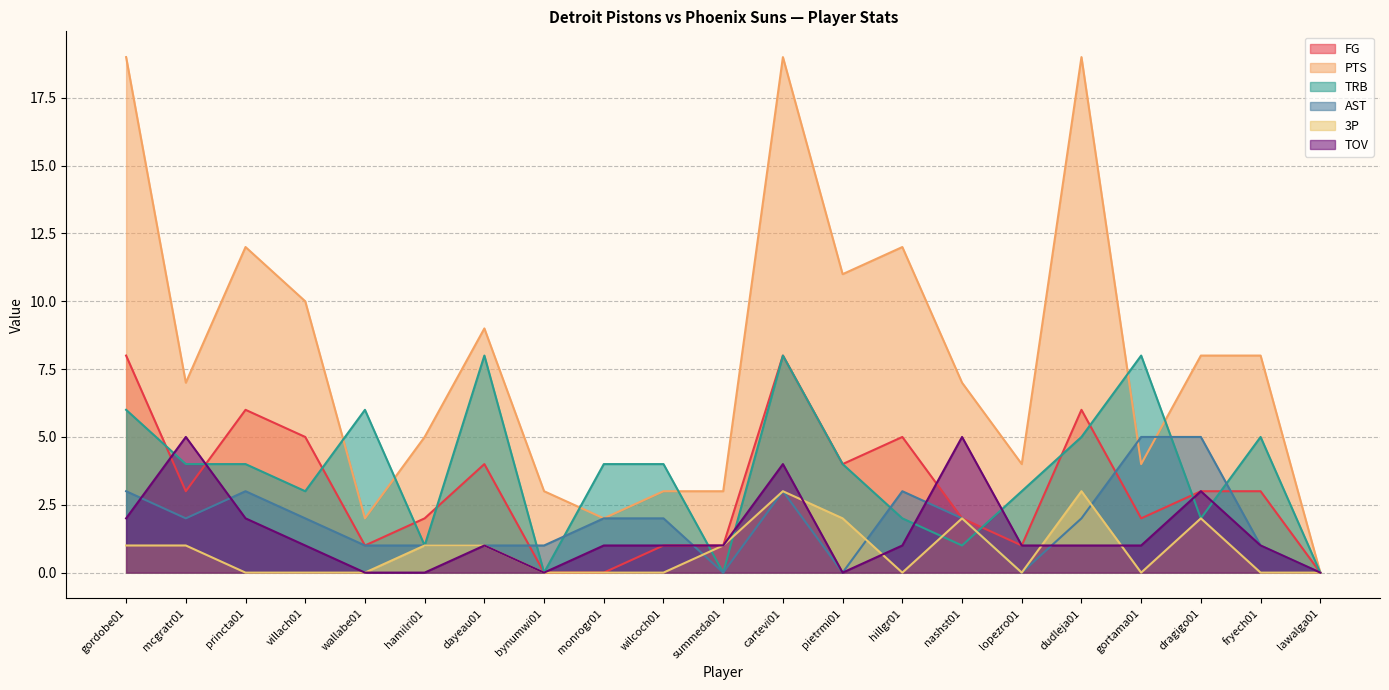

Where is the first local minimum for FG?

mcgratr01